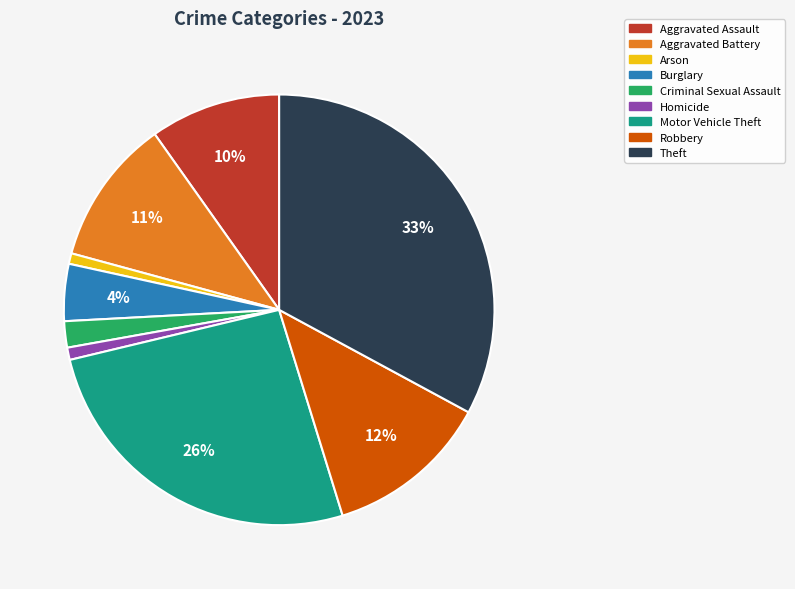

The Arson slice represents 15% of the pie. True or false?

False